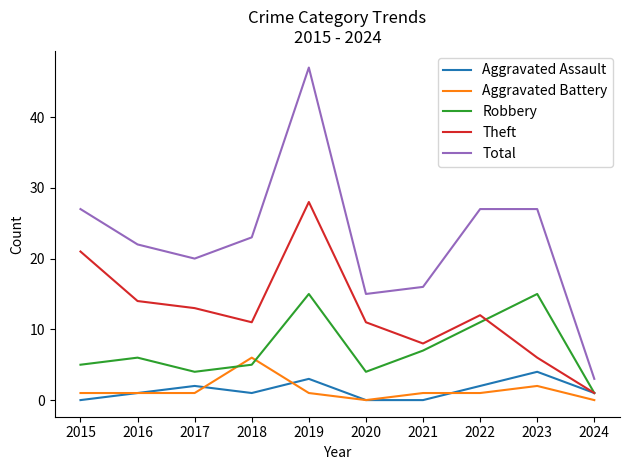

At which label does Total reach its peak?

2019